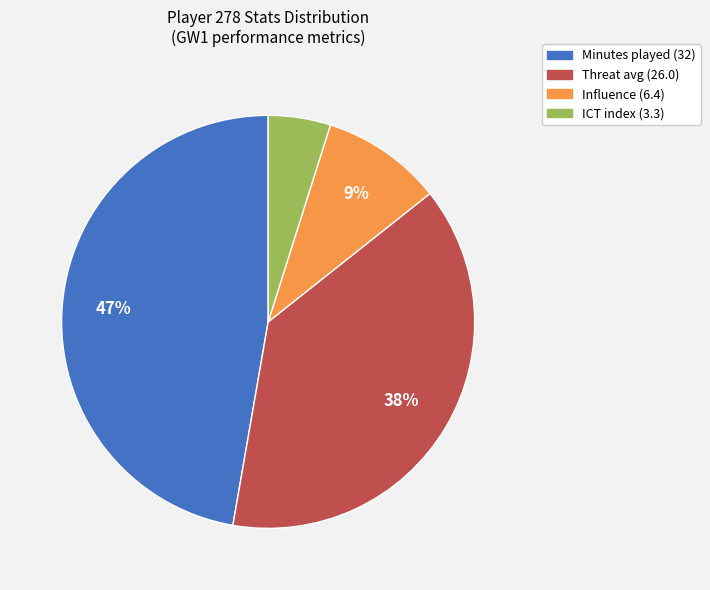

To the nearest percent, what is the average slice percentage?

25%